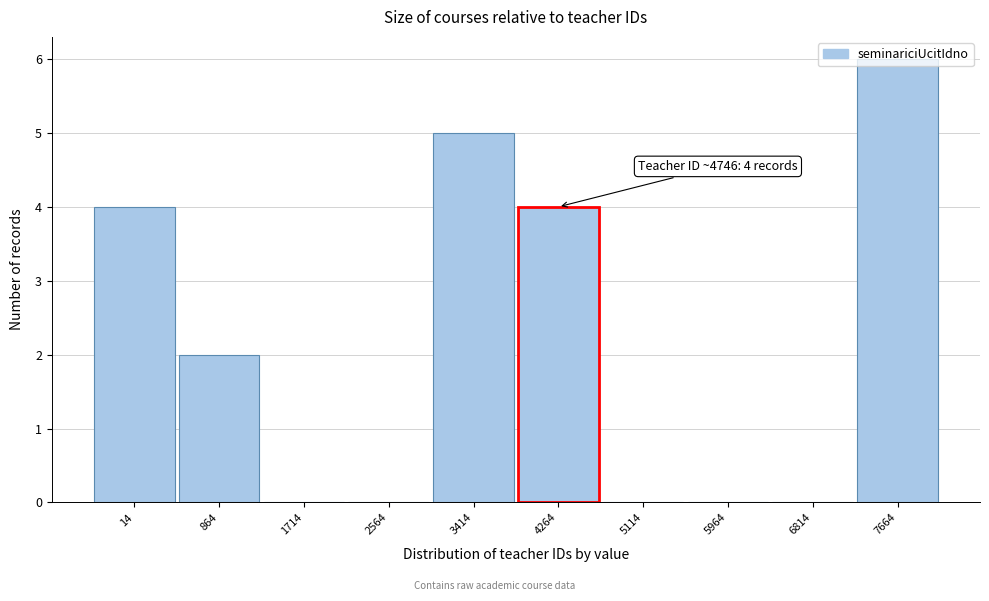

What is the sum of the values at 2564 and 7664?

6